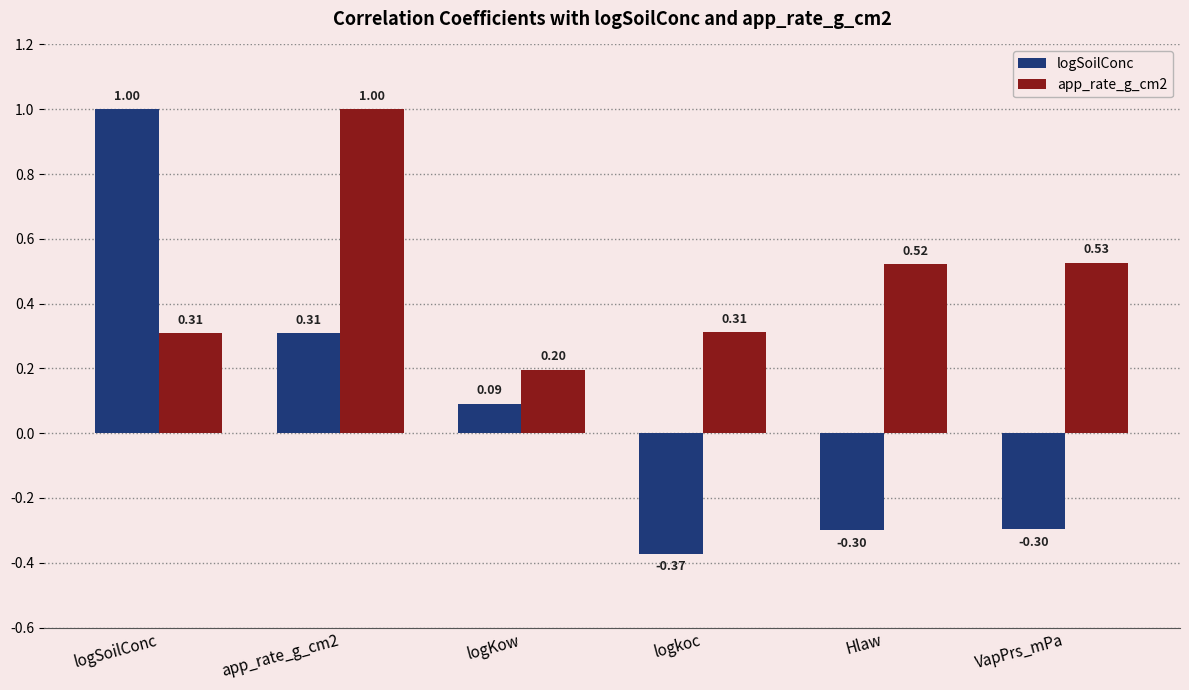

How many data points in logSoilConc are above 0?

3